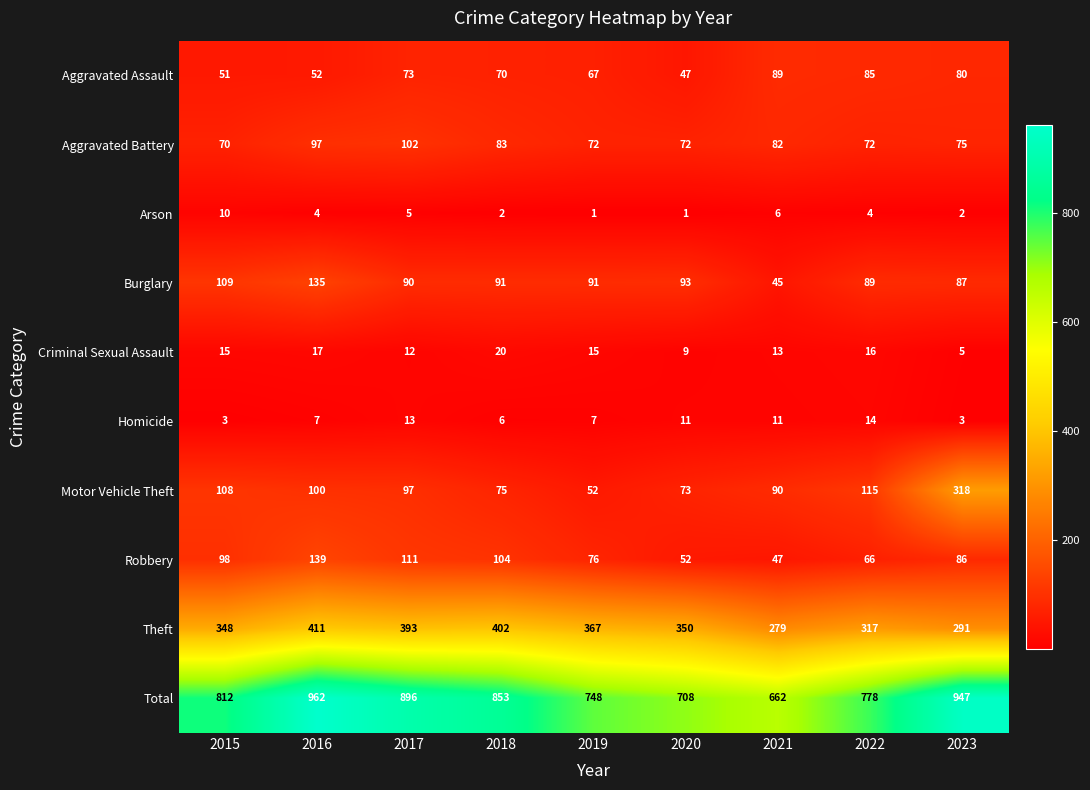

Count the number of categories in the chart.

9